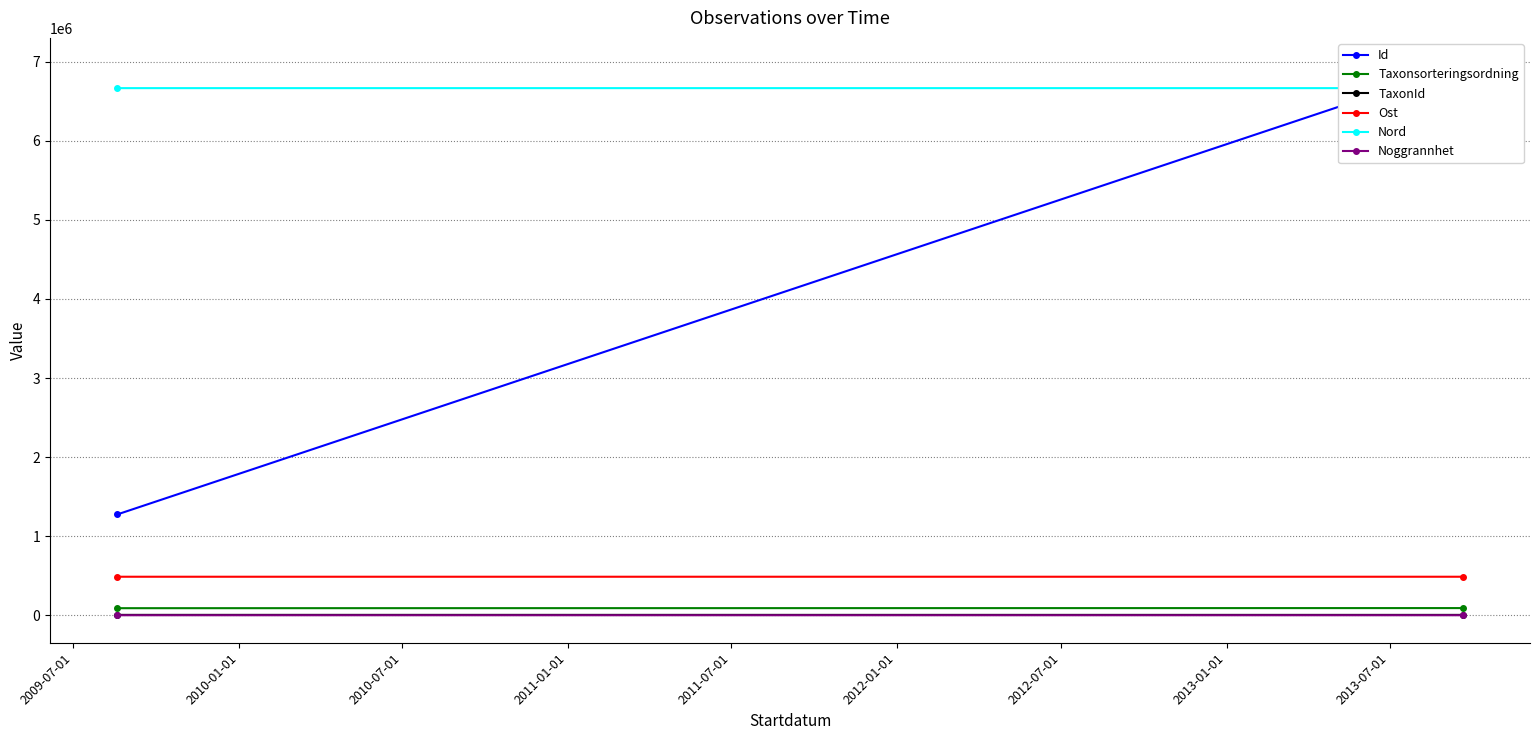

What is the difference between the highest and lowest values at 2009-07-01?

6666769.3